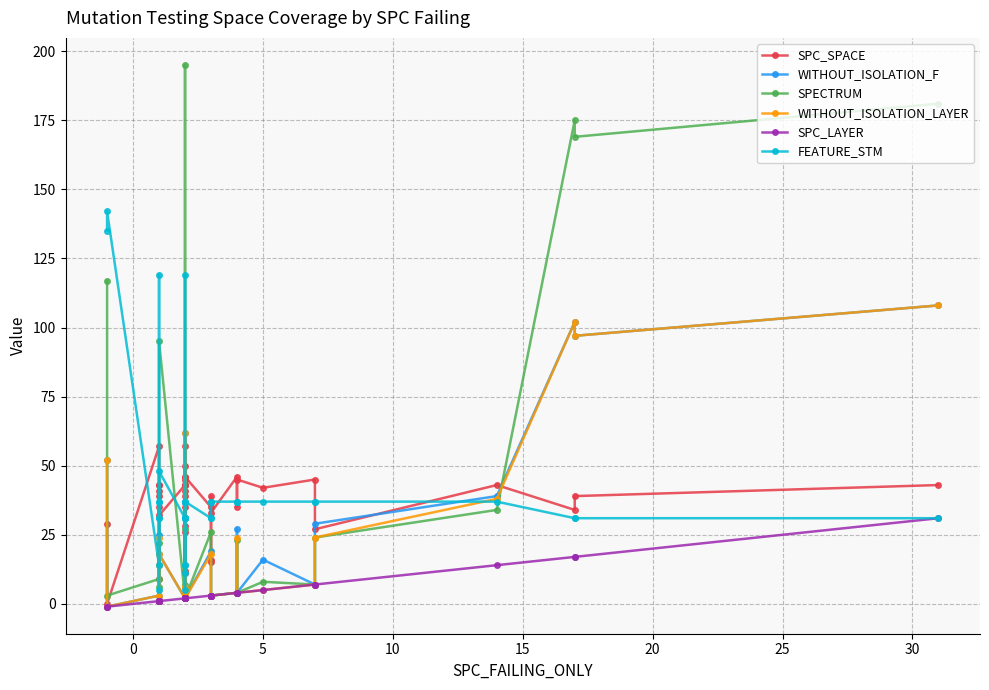

How many positive values does the SPC_SPACE series have?

39